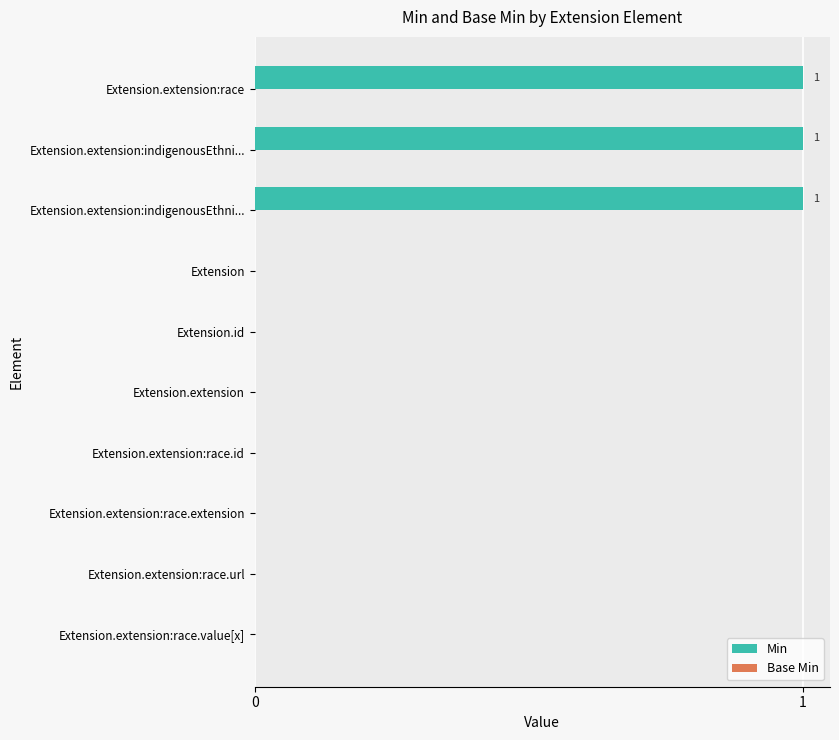

How many distinct data groups are displayed?

1